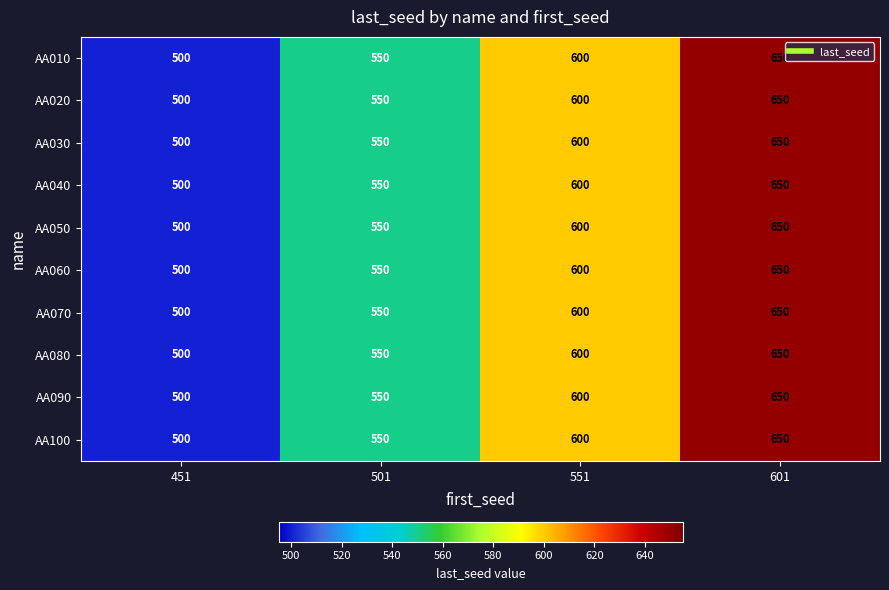

What is the smallest value displayed?

500